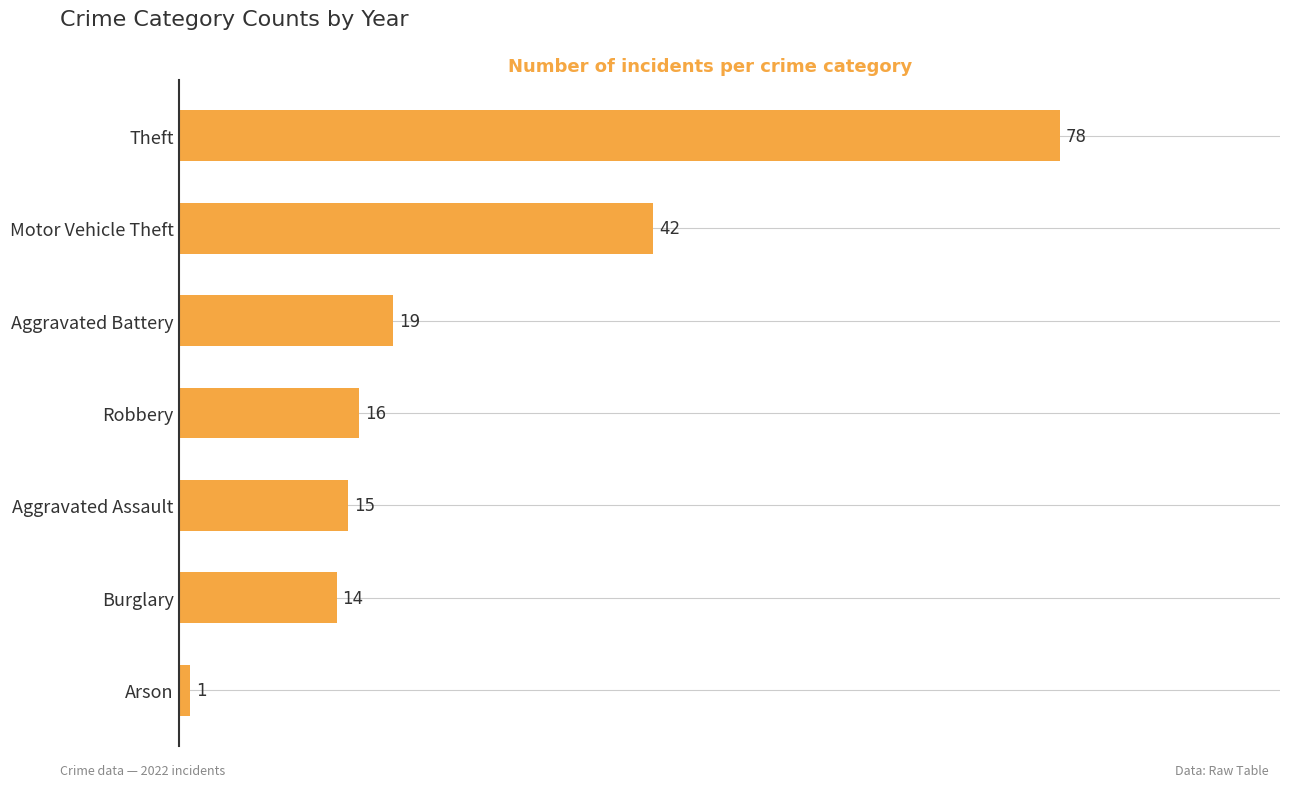

Where is the data nearest to the value 39?

Motor Vehicle Theft